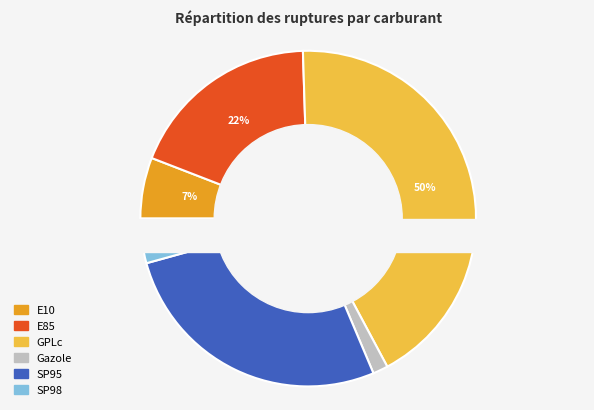

Is SP95 the majority of the pie?

No